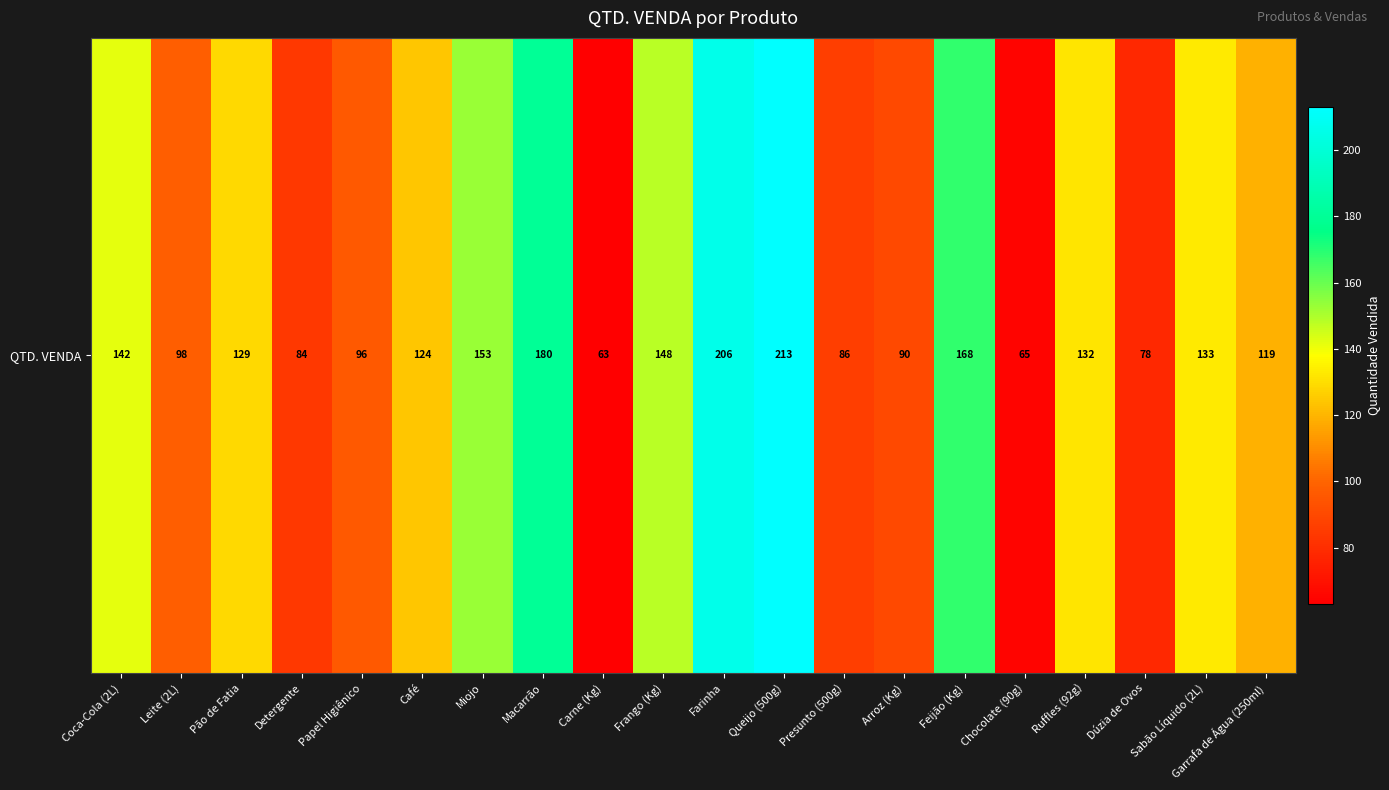

At which label does the data first exceed 129?

Coca-Cola (2L)